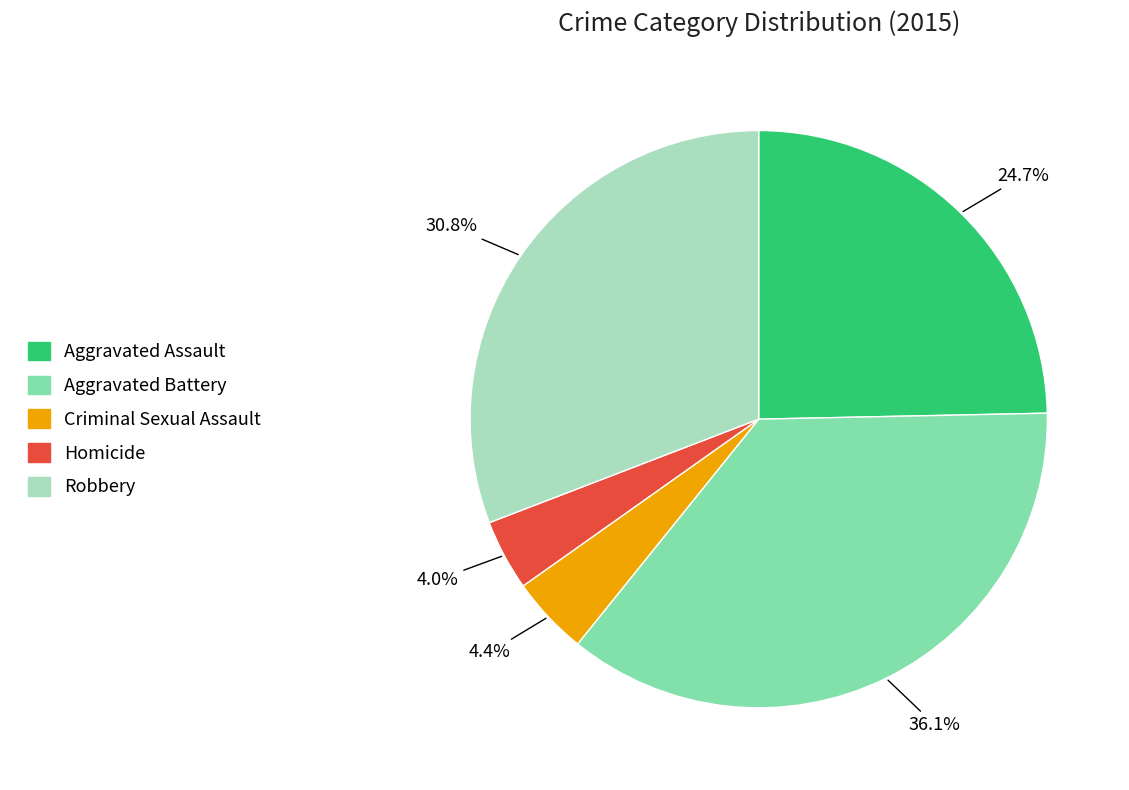

Which has a higher value, Robbery or Criminal Sexual Assault?

Robbery